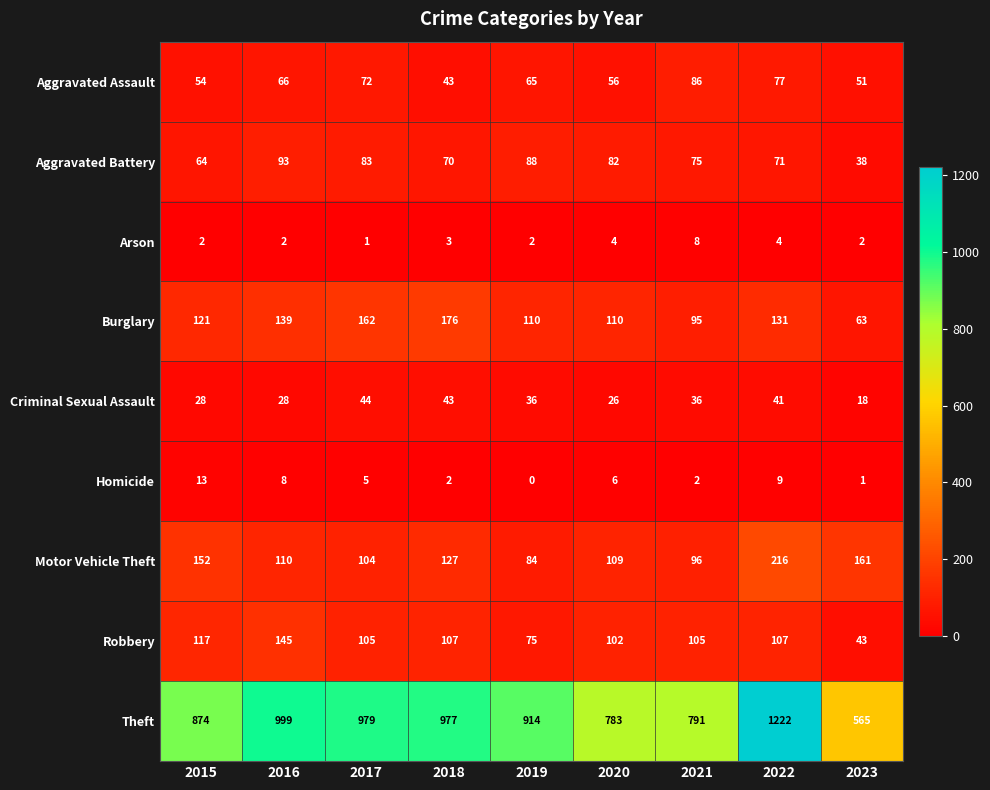

Which category has the lowest value in the Aggravated Battery series?

2023